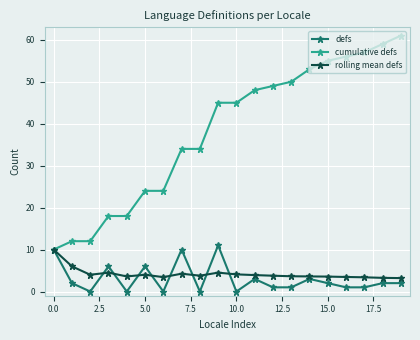

What is the highest value of the cumulative defs series?

61.0